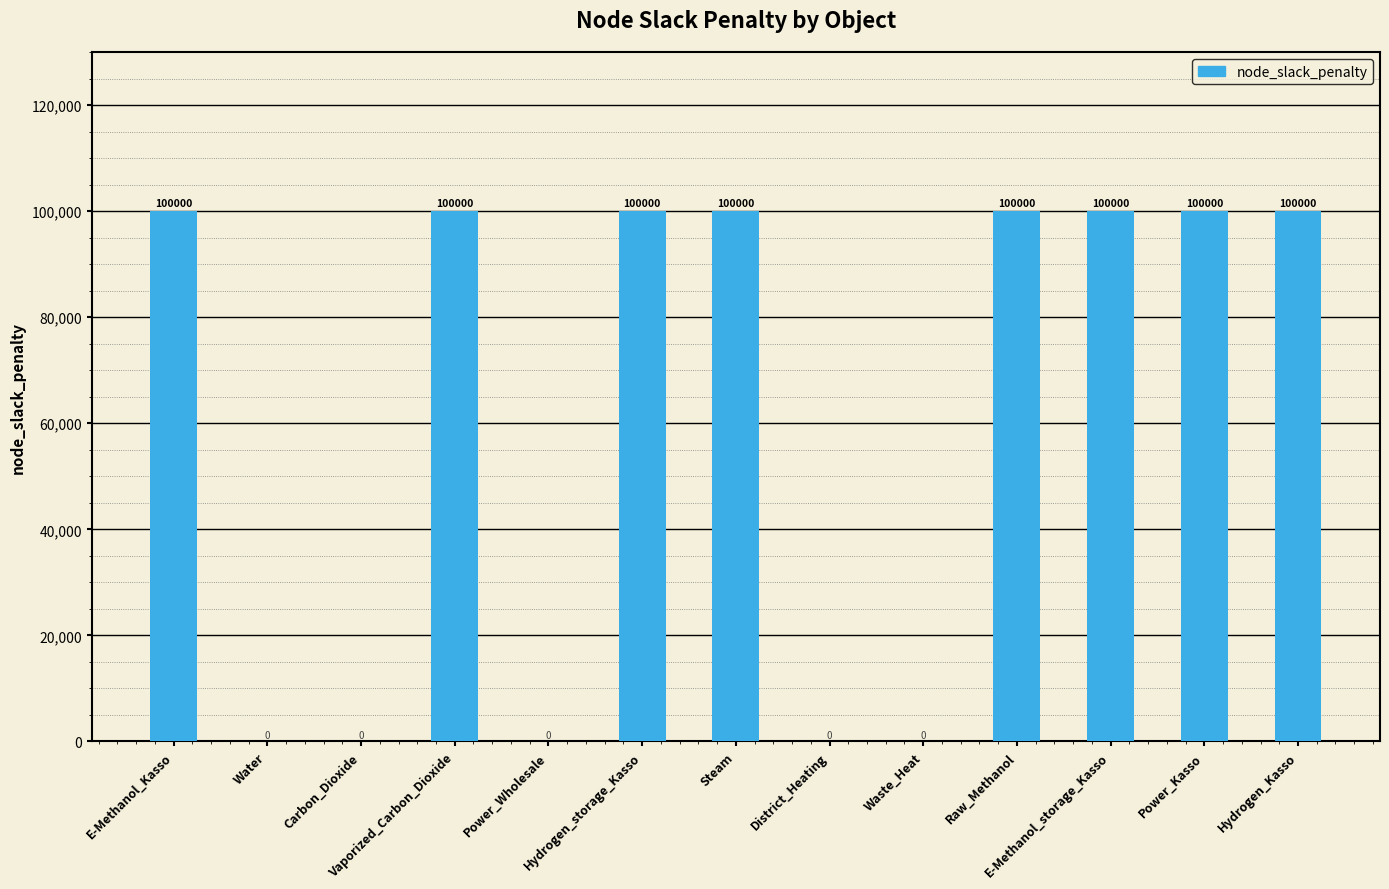

True or false: the data shows -51027 at Waste_Heat.

False